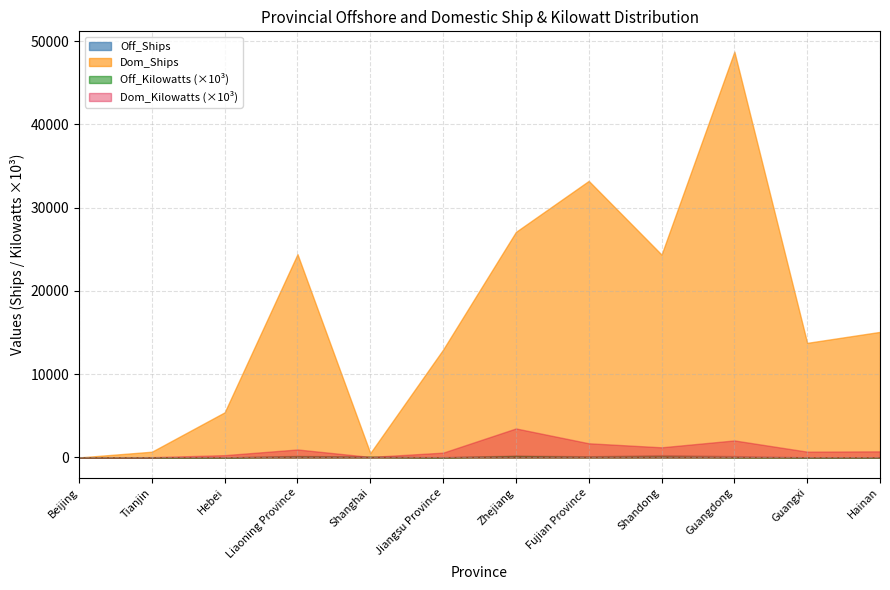

What is the label of the 3rd point from the left?

Hebei